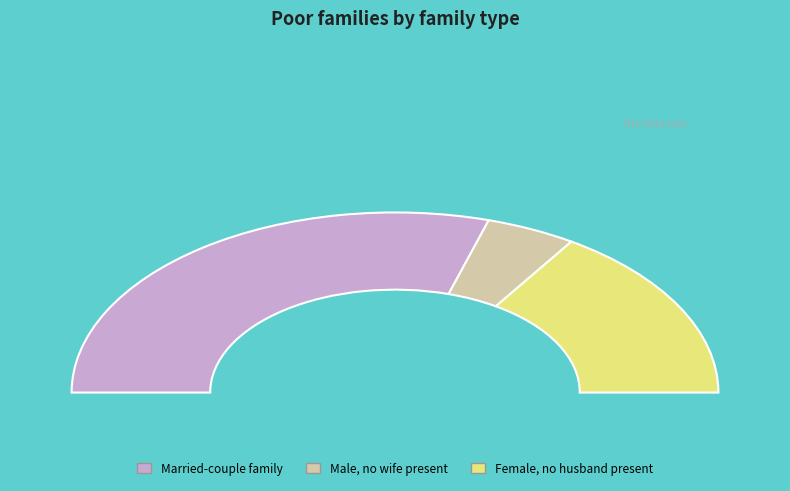

True or false: /F55 accounts for 1% of the total.

False